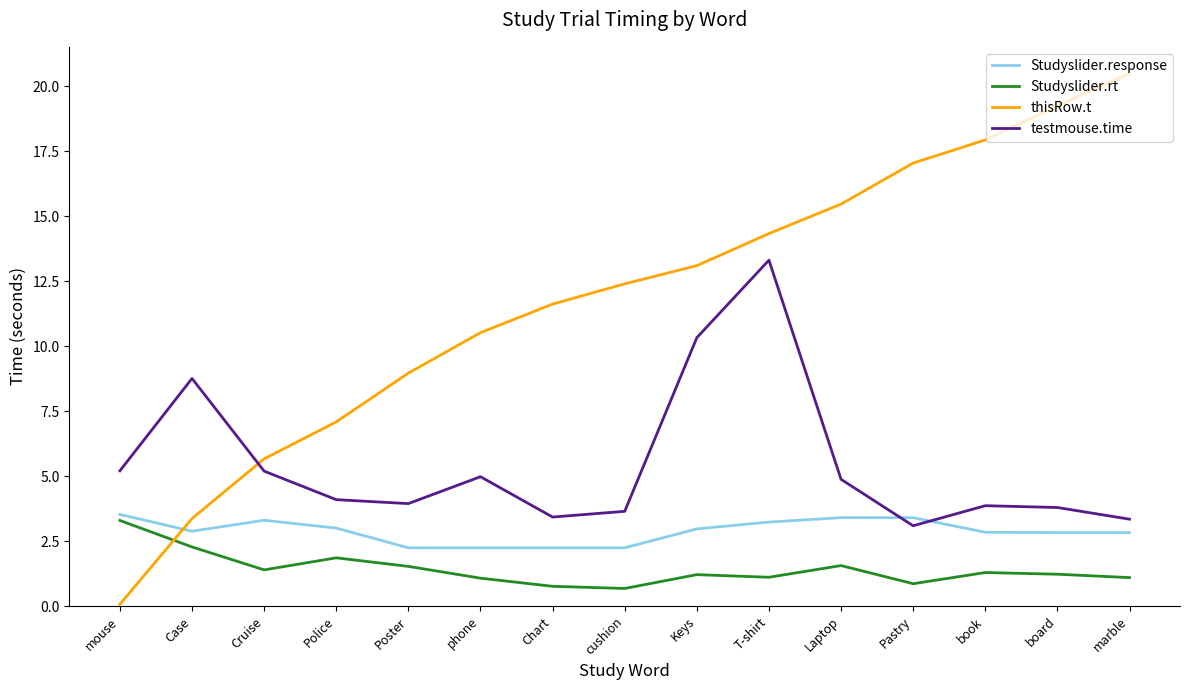

Which series ends up on top after the final intersection of Studyslider.rt and thisRow.t?

thisRow.t